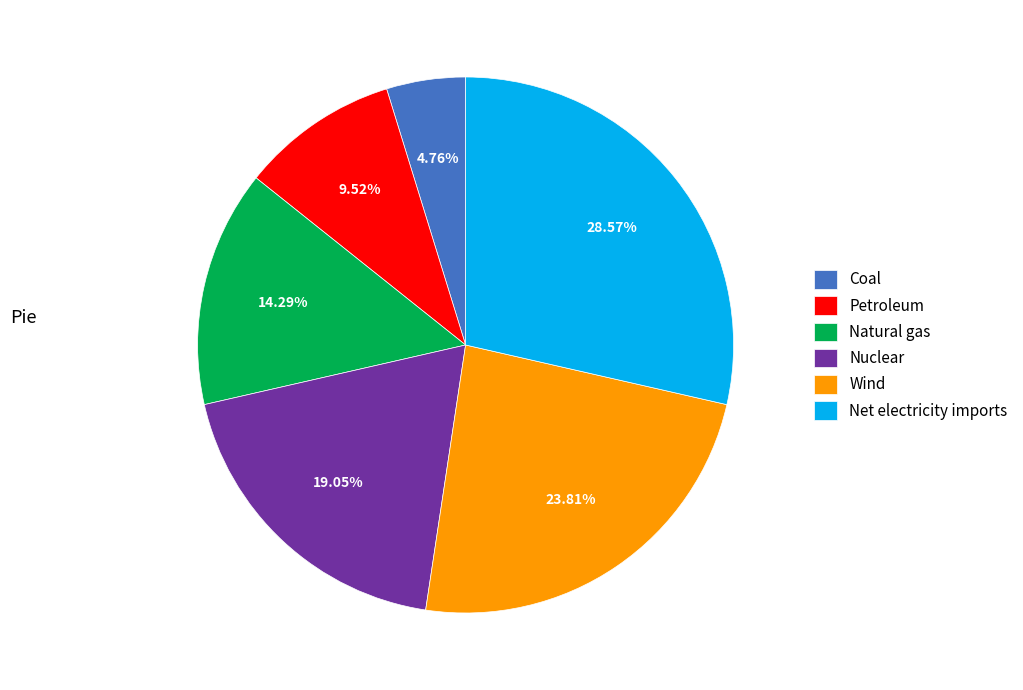

How many slices are in this pie chart?

6